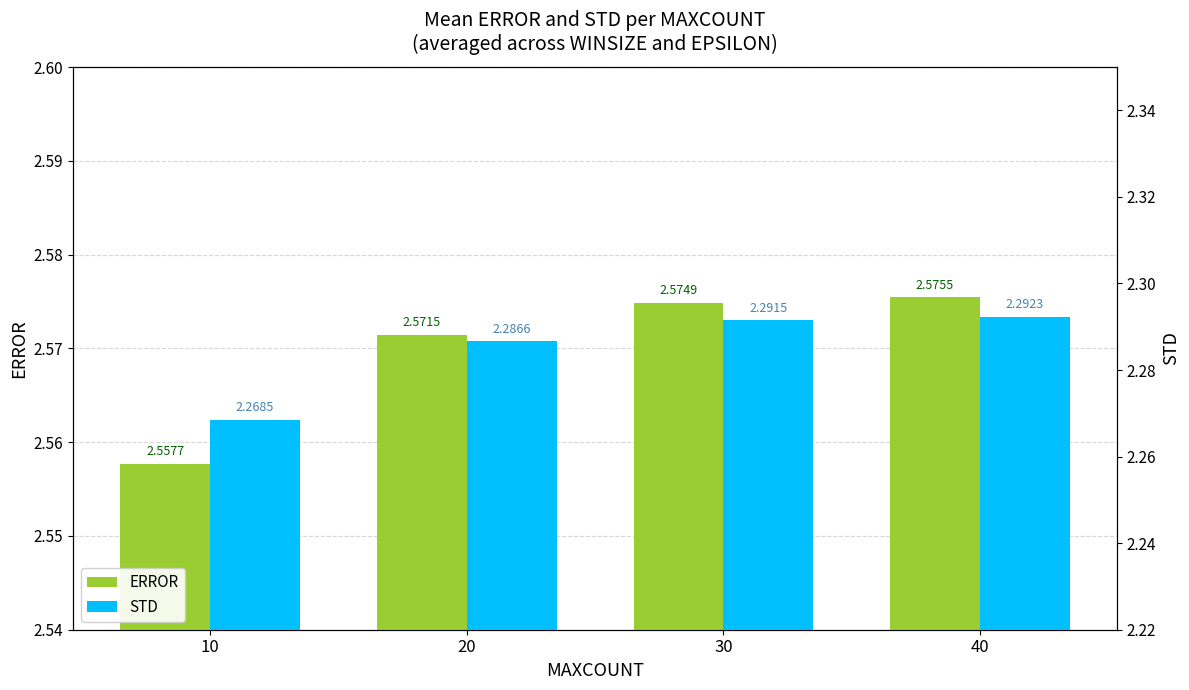

Between 10 and 20, which series saw the biggest shift?

STD